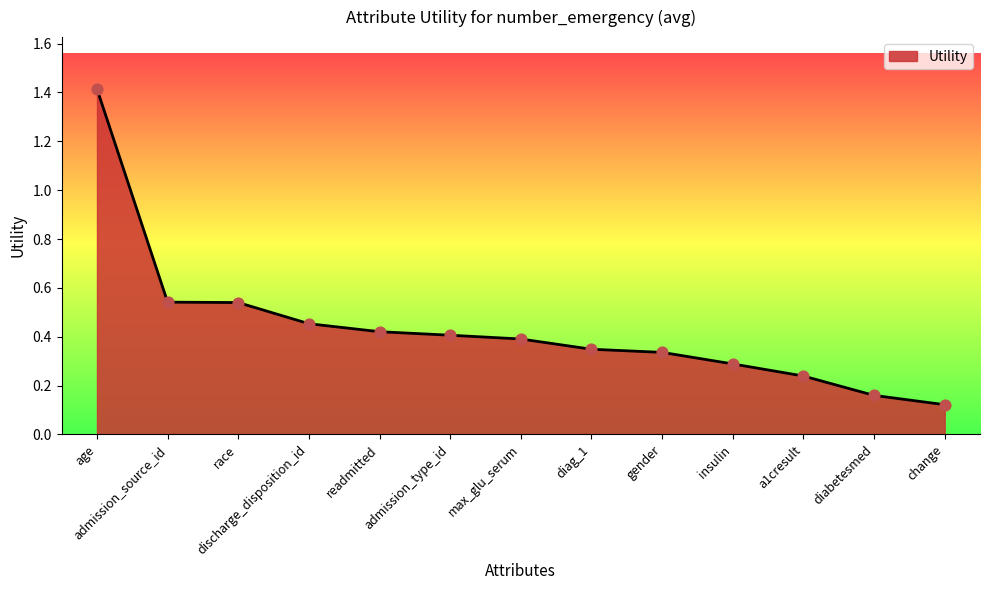

What is the change in value from readmitted to diabetesmed?

-0.3